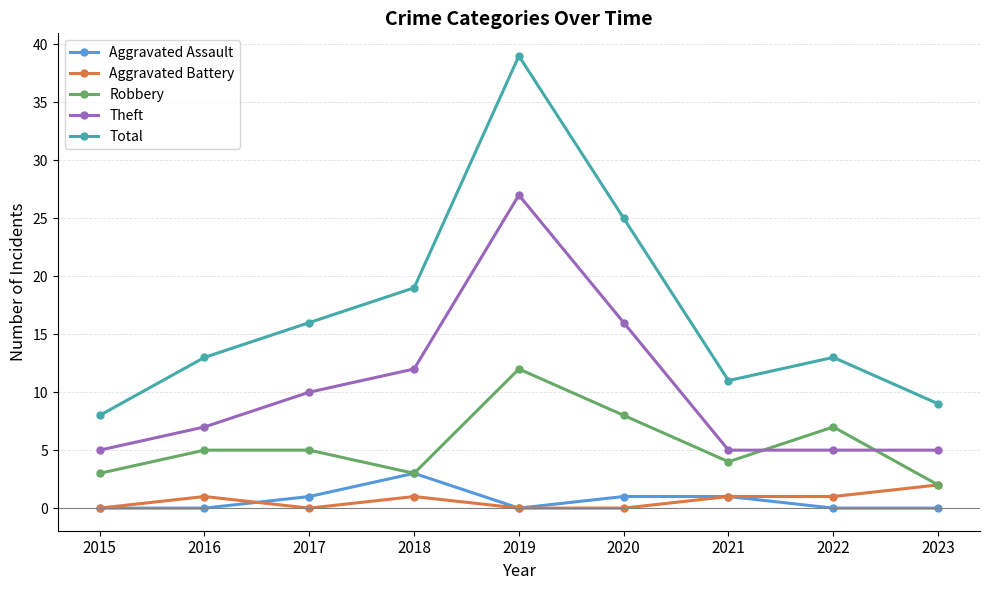

True or false: Aggravated Assault and Total cross at least once.

False